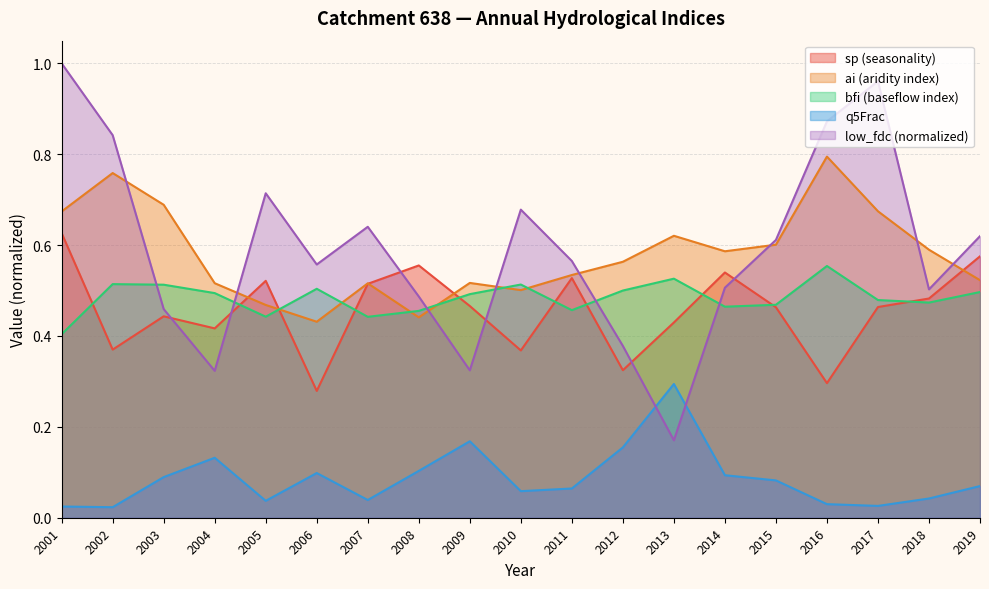

Does the chart display data point markers on the line(s)?

No